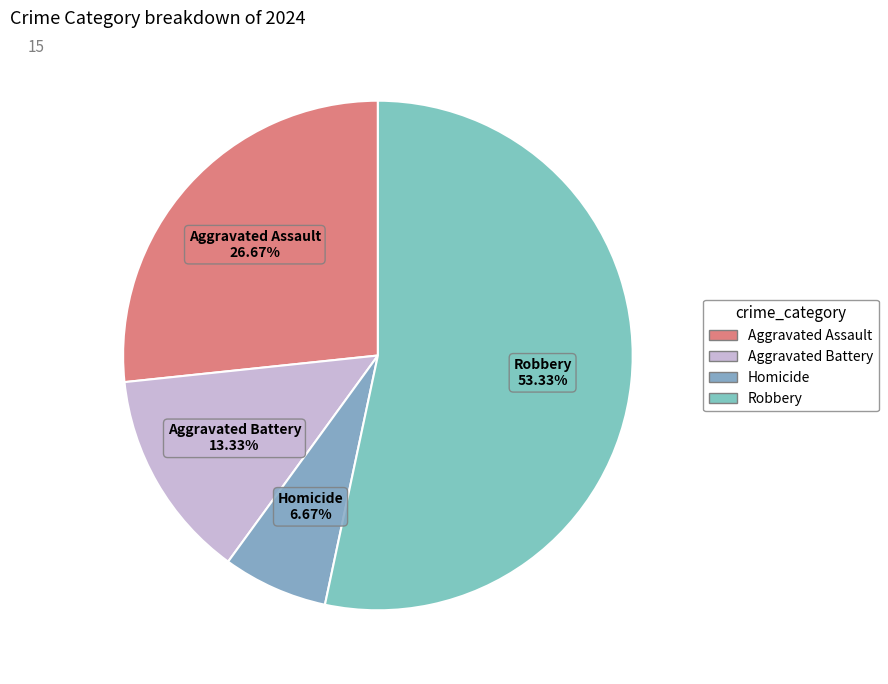

What percentage is the Robbery slice, to the nearest percent?

53%